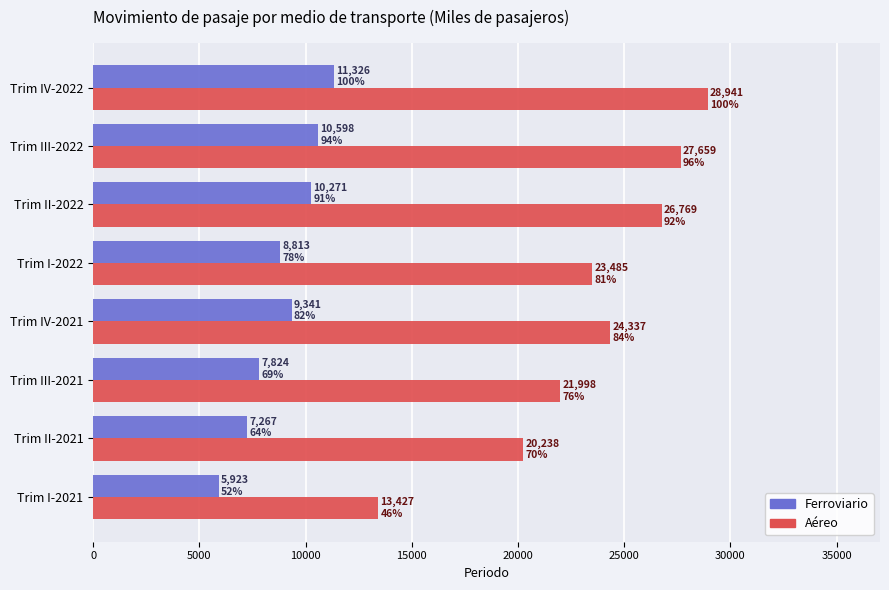

What value does the Ferroviario series have at Trim III-2021?

7824.1